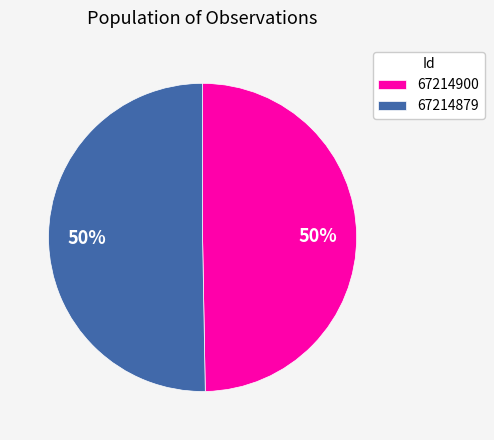

True or false: 67214900 accounts for 57% of the total.

False